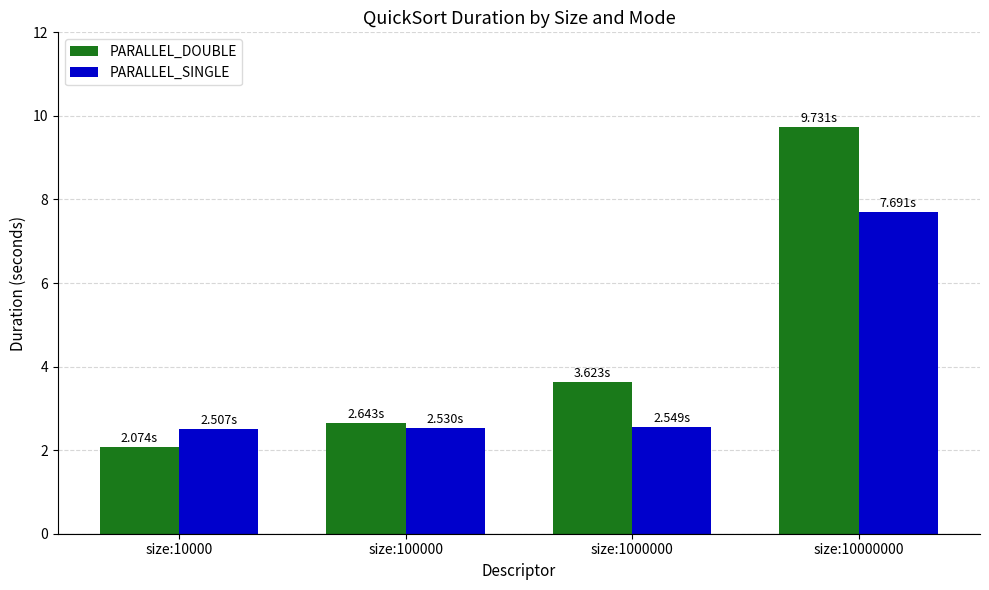

At which category is the sum across all series the highest?

size:10000000